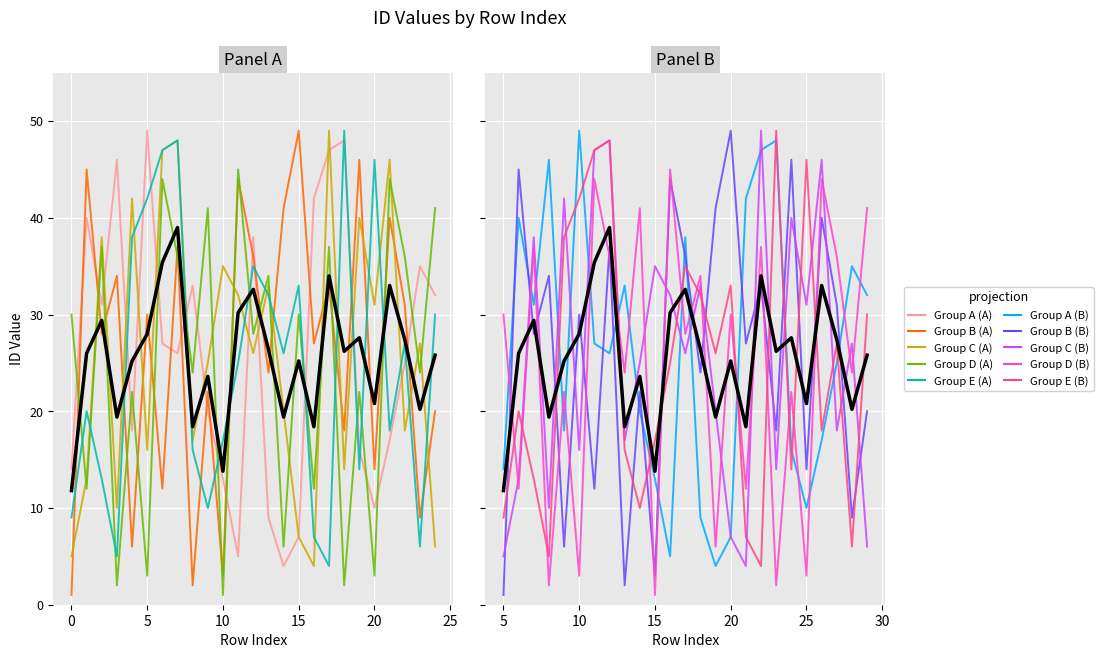

The Group E series shows 14 at 5. True or false?

False